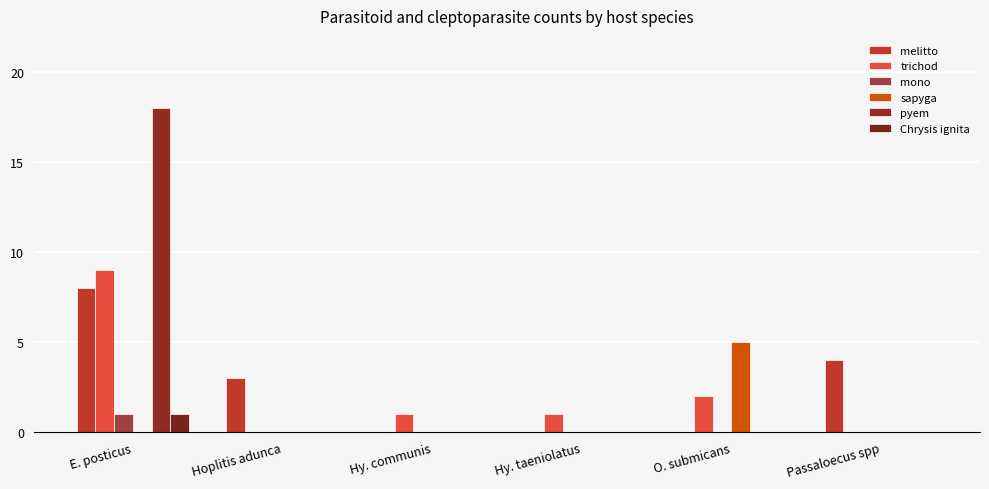

Where is melitto nearest to the value 4?

Passaloecus spp